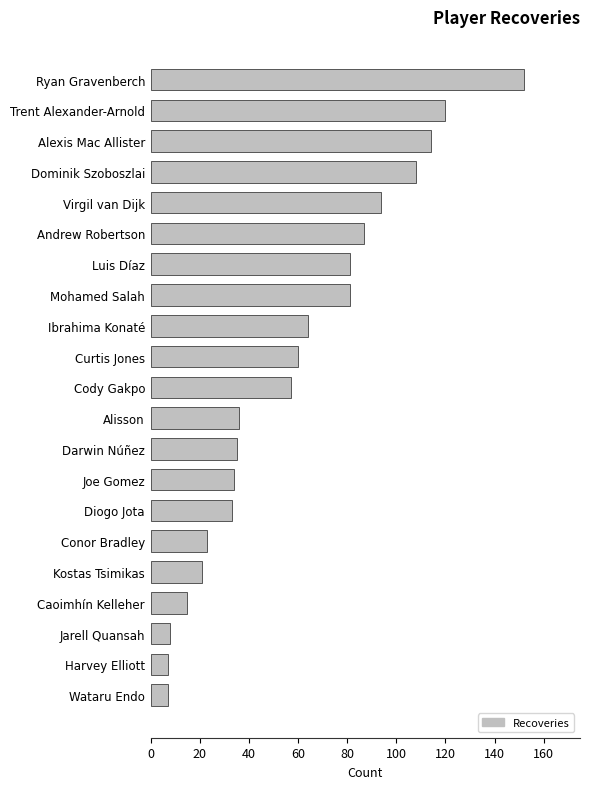

Reading bottom to top, extract all data points from this chart.

7	7	8	15	21	23	33	34	35	36	57	60	64	81	81	87	94	108	114	120	152